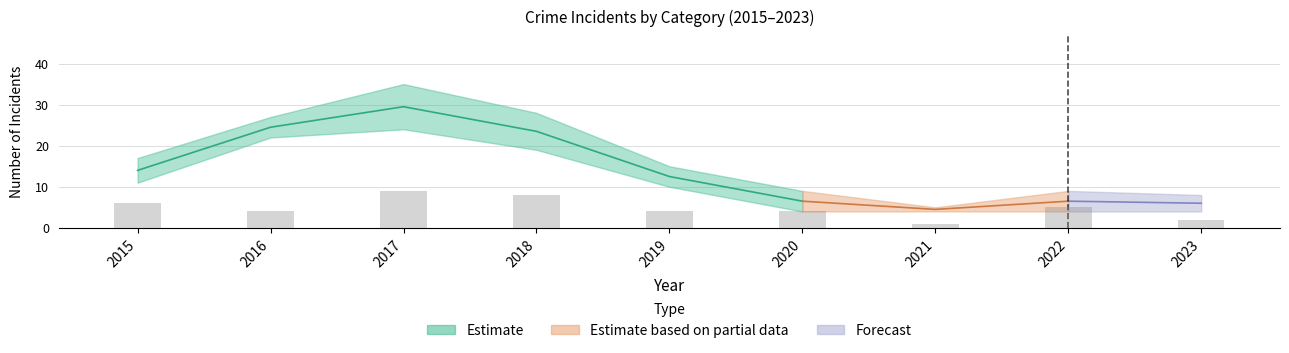

Which label corresponds to the largest value in the chart?

2017